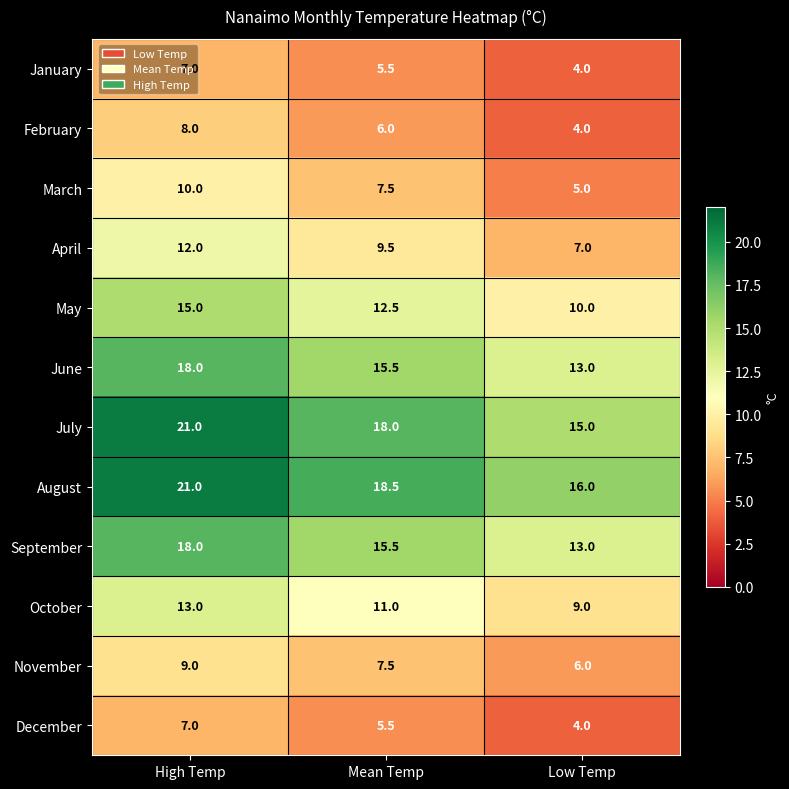

How many March values are between 5 and 10?

3